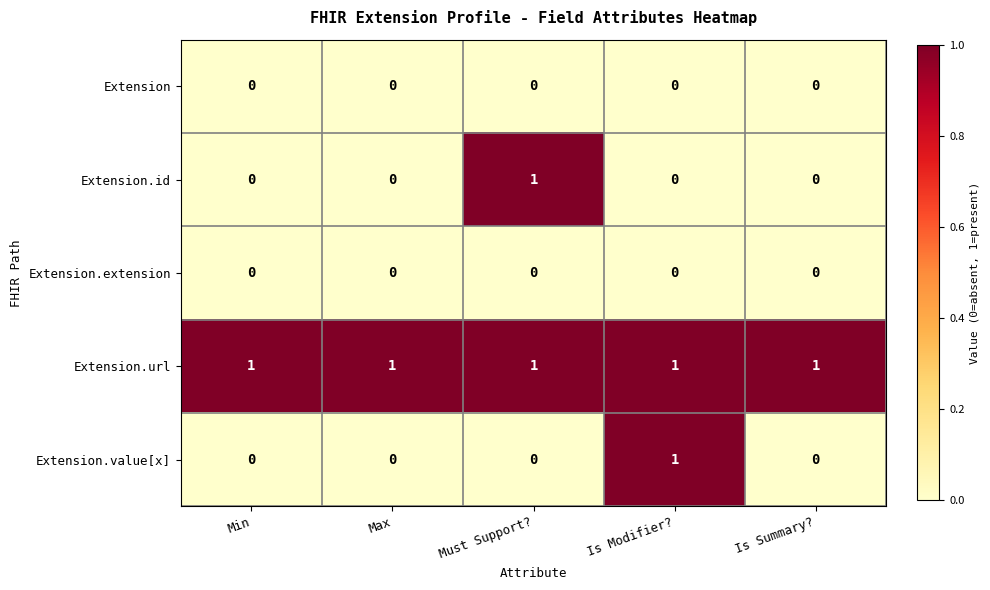

Count the Extension.value[x] values in the range 0 to 1.

5